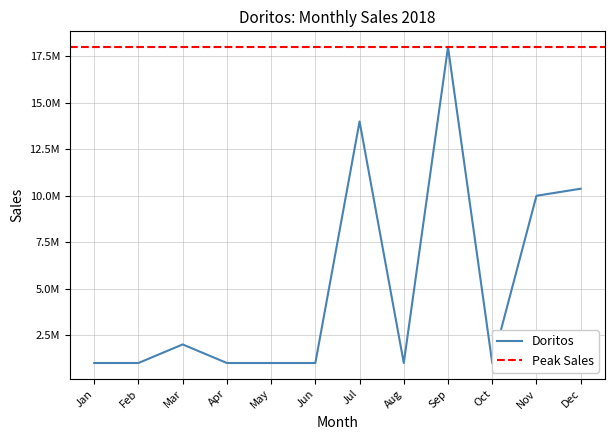

How many points are lower than both their immediate neighbors (excluding endpoints)?

2